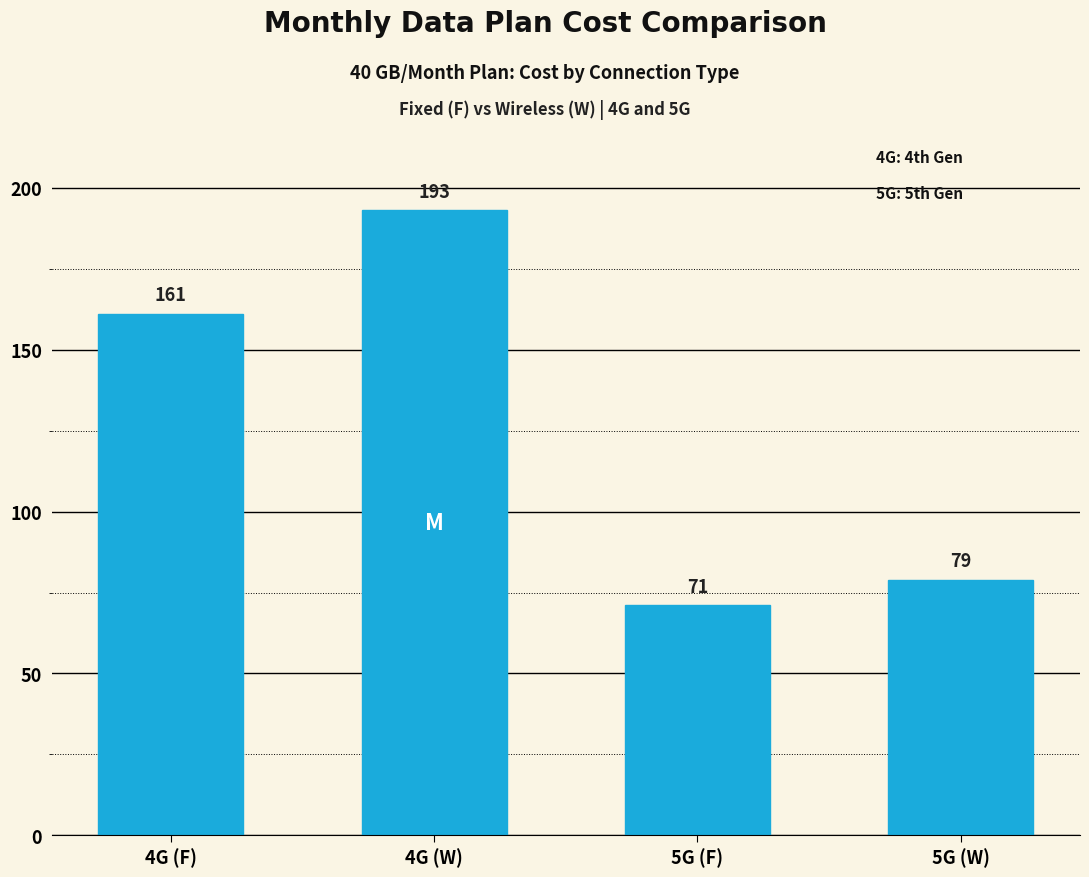

Reading right to left, extract all data points from this chart.

79	71	193	161